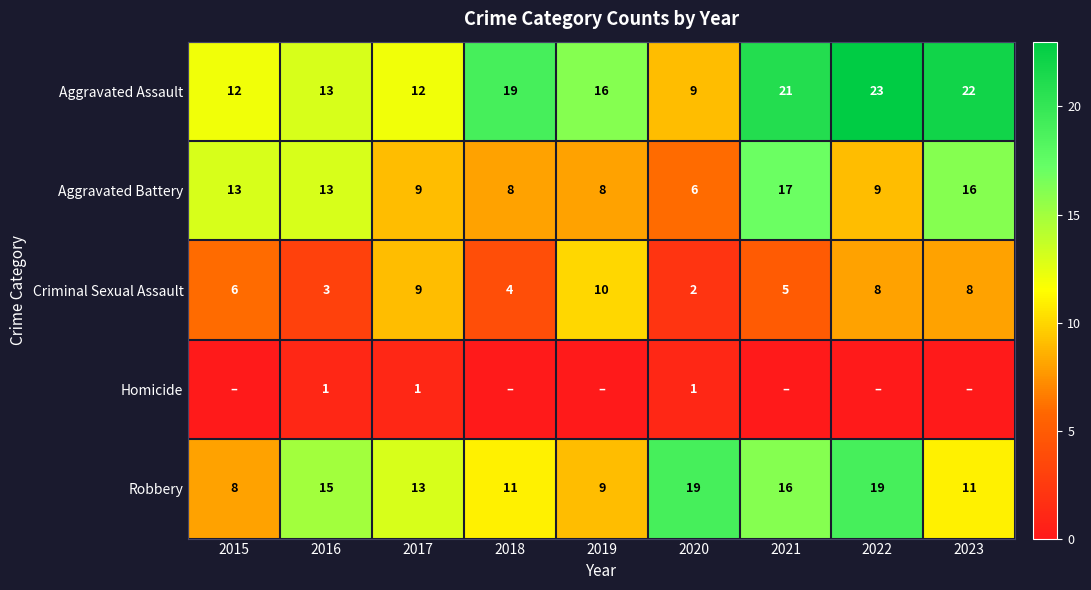

Between 2021 and 2015, which is larger?

2021